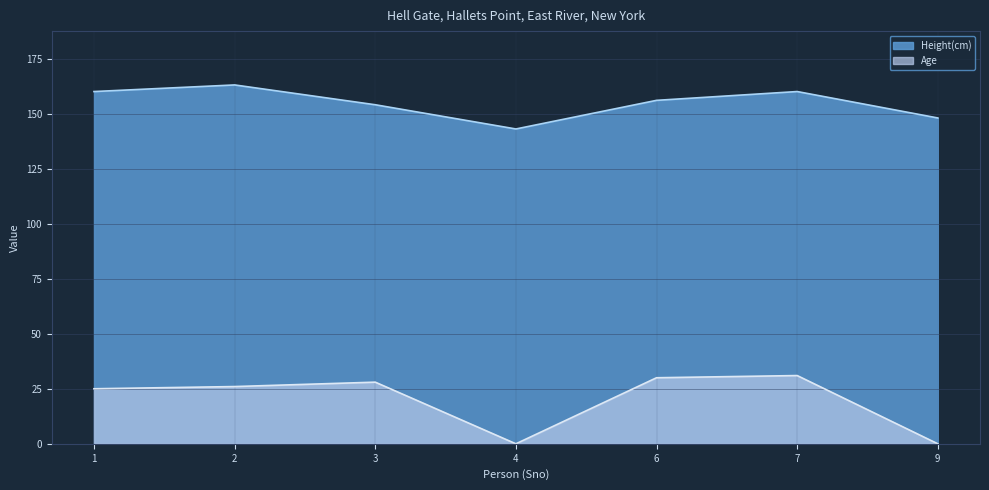

How many values in the Age series exceed 26?

3